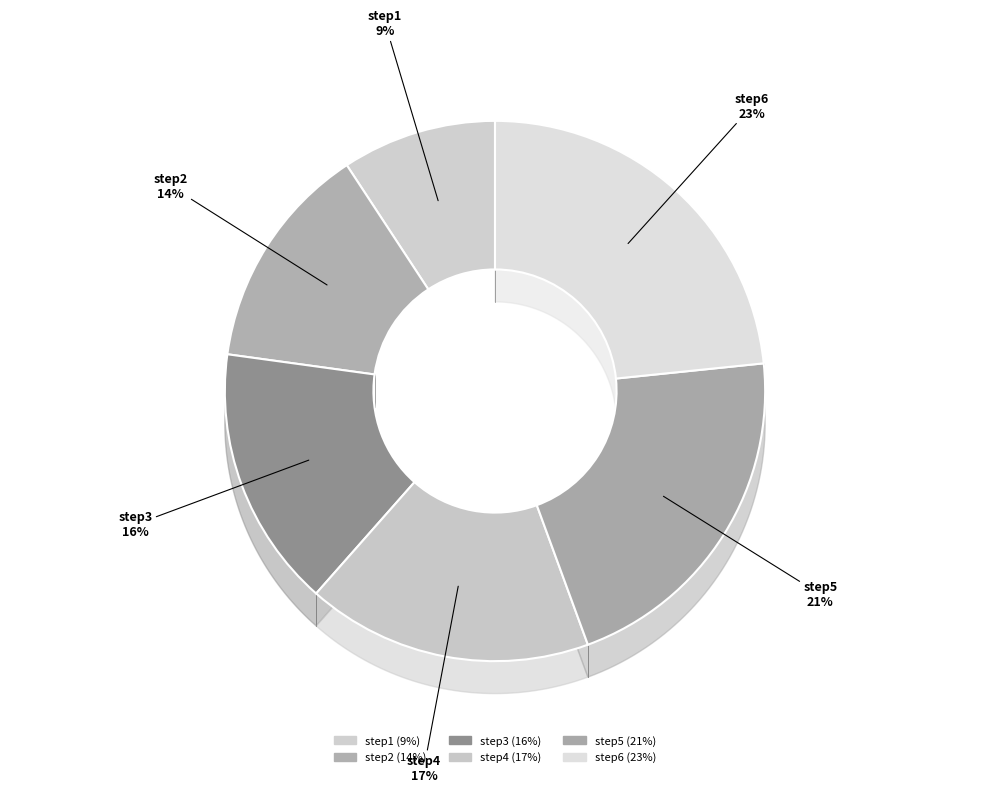

Is there a majority slice in this chart?

No